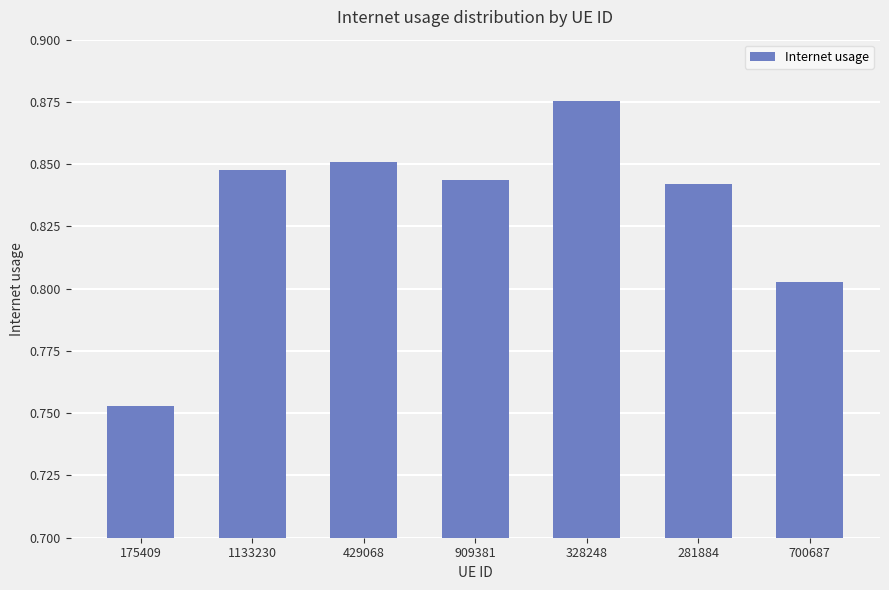

What position from the right is 328248?

3